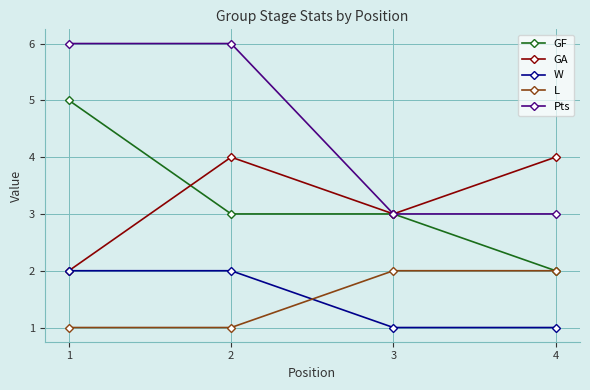

Is this an area chart (filled region under the line)?

No